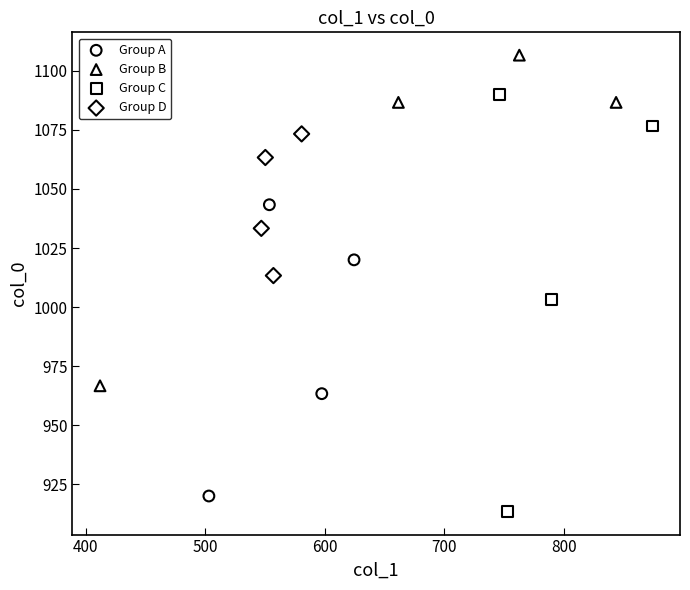

Which series reaches the minimum Y coordinate?

Group C